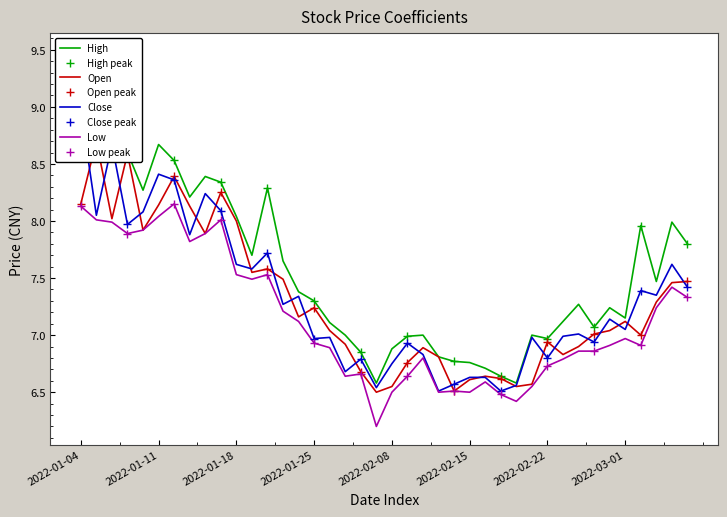

True or false: high has a value of 10.9 at 2022-02-07.

False